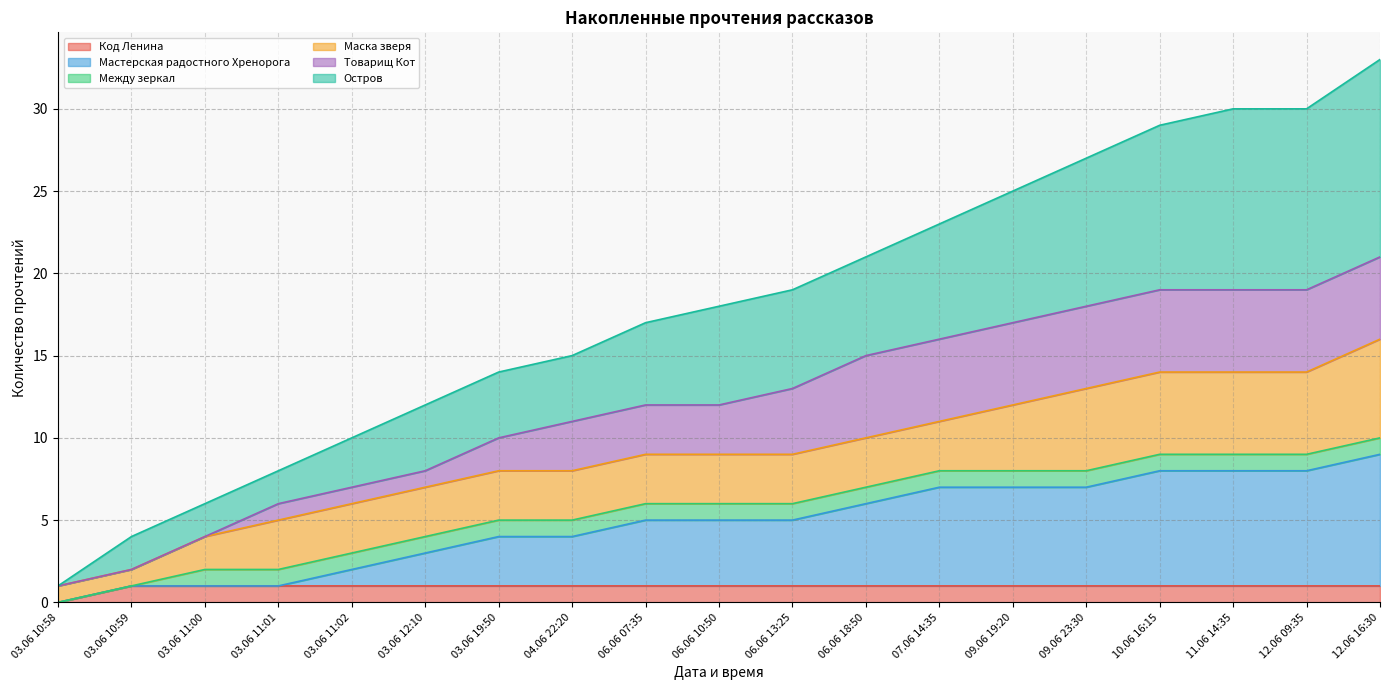

Which category has the lowest value in the Код Ленина series?

03.06 10:58